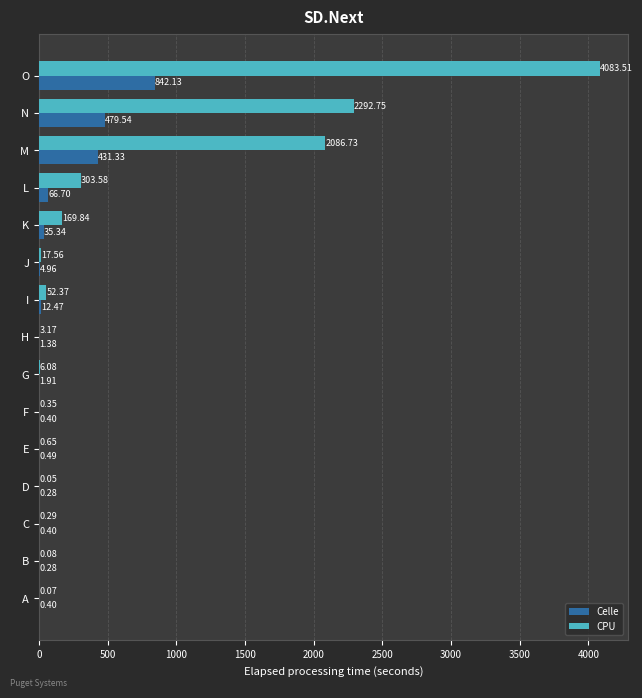

What is the sum of the Celle values at D and H?

1.7